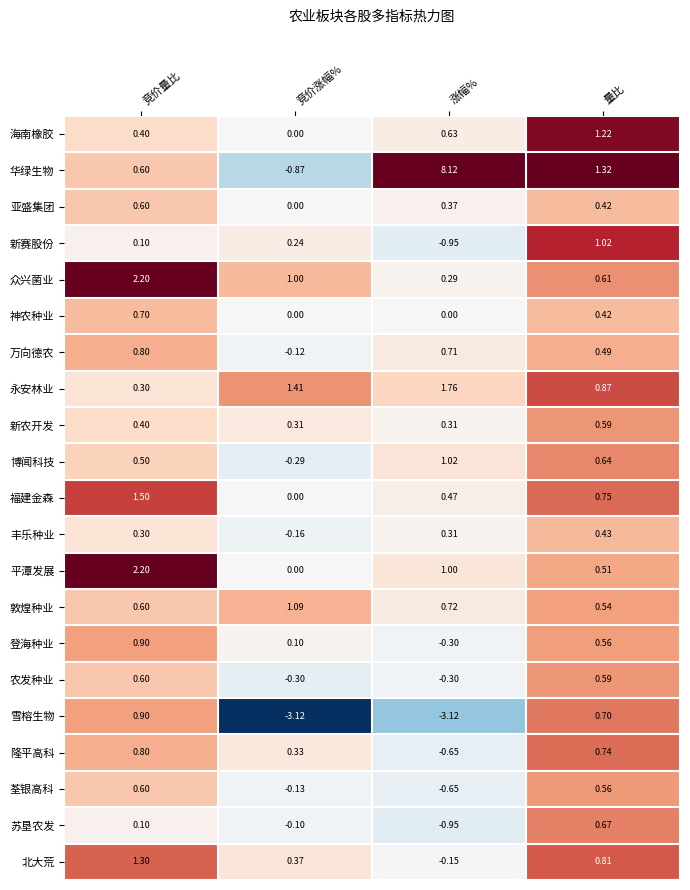

Count the number of categories in the chart.

4